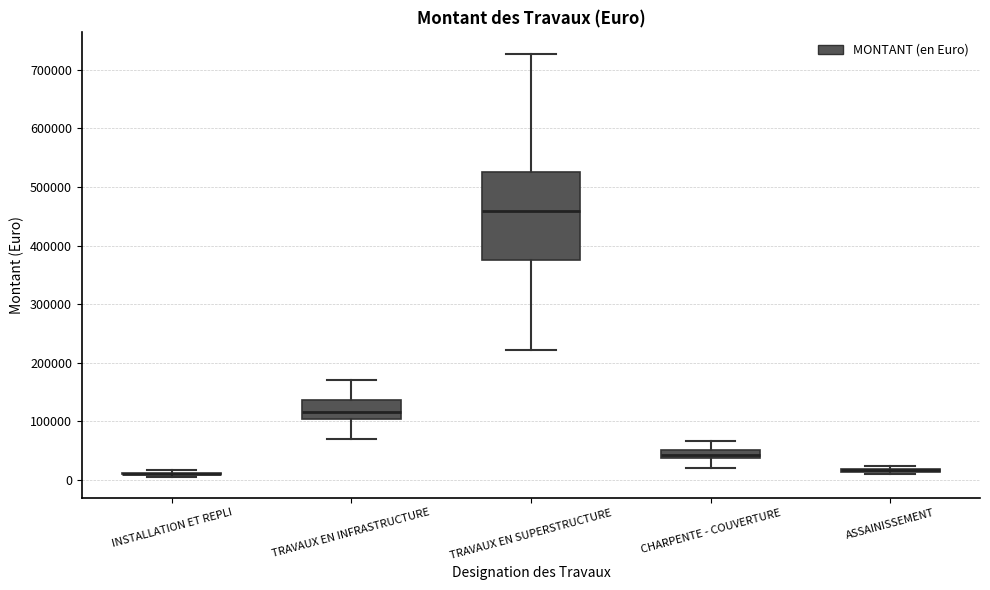

Which box is the tallest, from its lower edge to its upper edge?

TRAVAUX EN SUPERSTRUCTURE